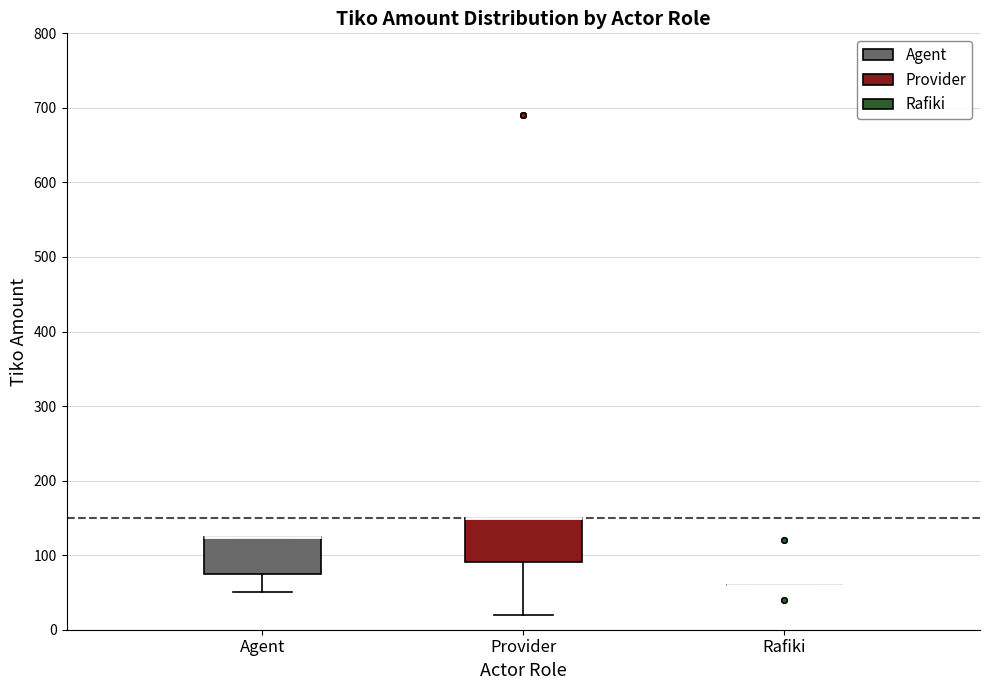

Reading left to right, transcribe this box plot: for each box, give where its median line is, the range the box spans, and where its two whiskers end, as read against the y-axis. The values are not printed on the chart, so give them approximately, as read against the axis.

Agent: median 130 (drawn on the box's upper edge), box 80 to 130, whiskers 50 to 130
Provider: median 150 (drawn on the box's upper edge), box 90 to 150, whiskers 20 to 150
Rafiki: box collapsed to a line at 60, whiskers 60 to 60